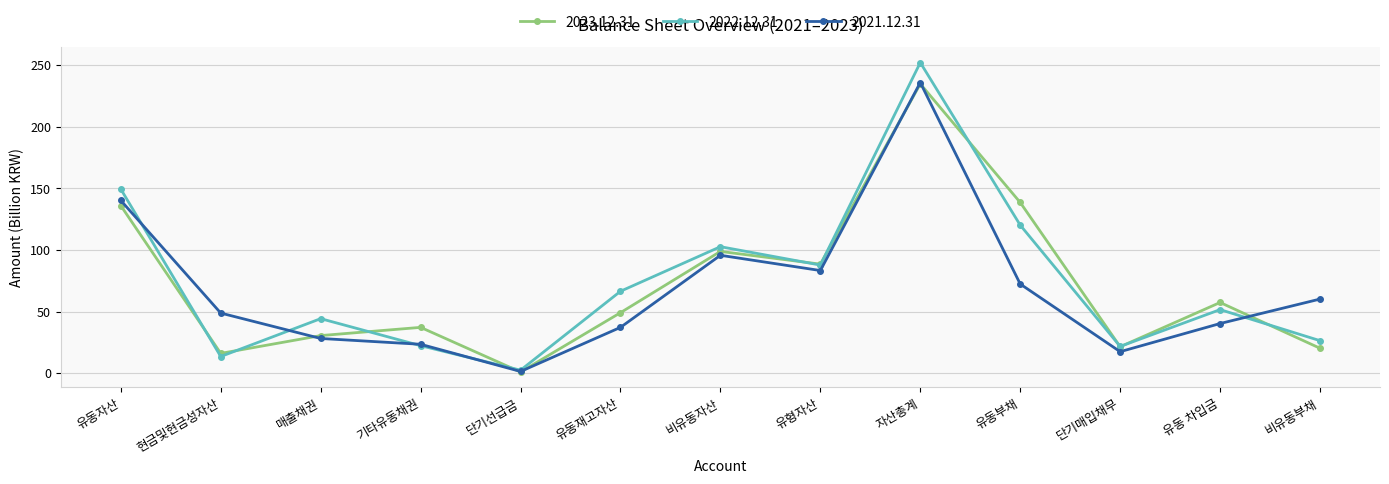

The value of 2023.12.31 at 유동자산 is 136.0. True or false?

True